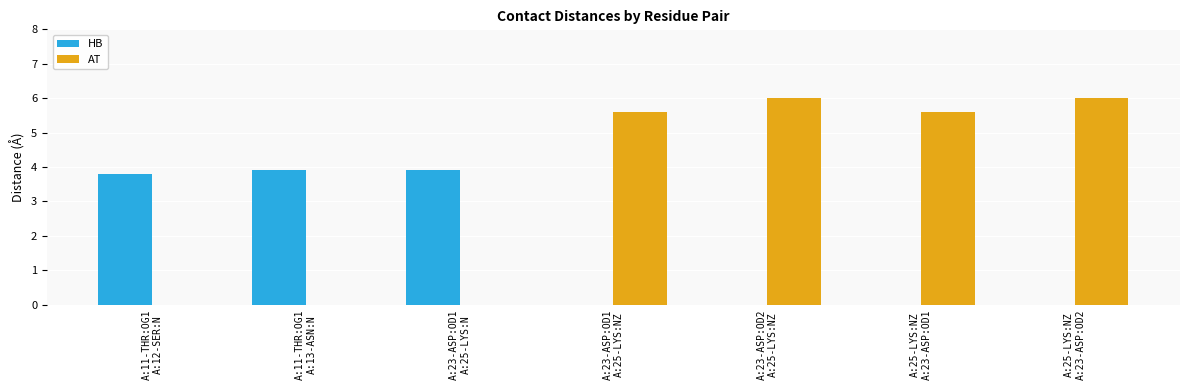

What is the maximum value for AT?

6.0